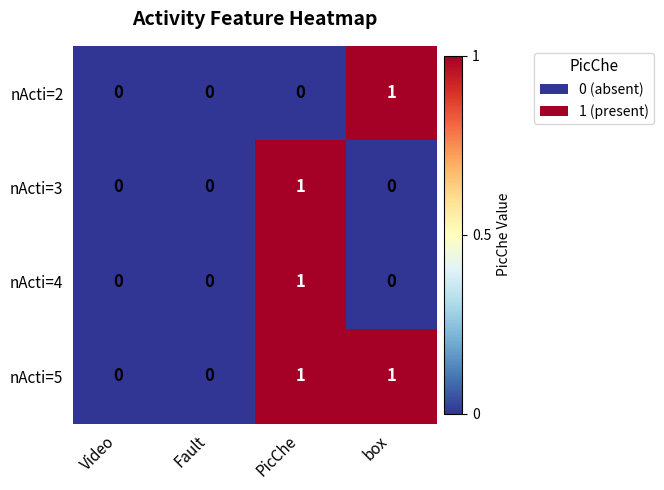

At which category is the sum across all series the highest?

PicChe